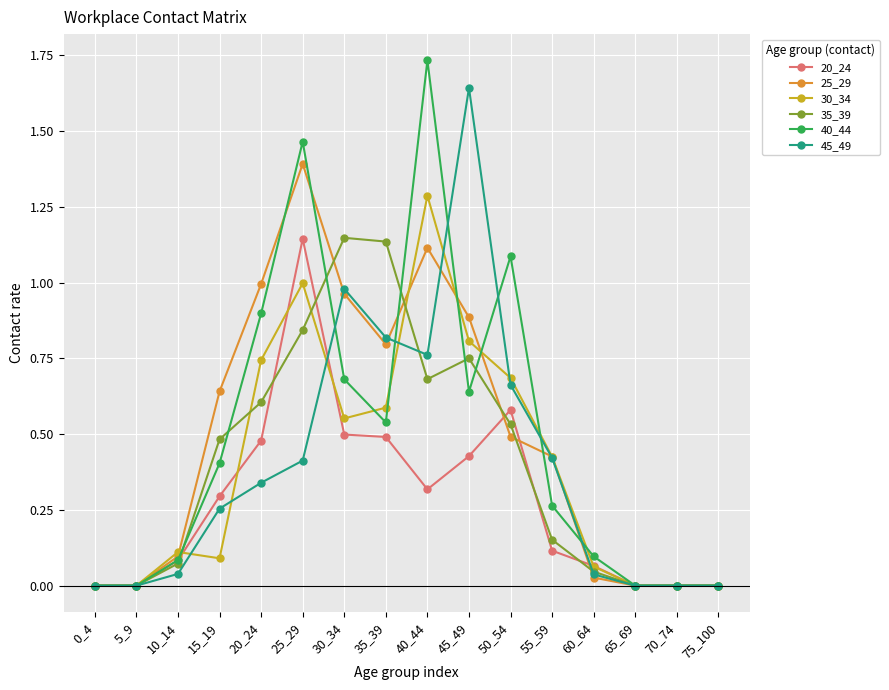

At which category is the sum across all series the highest?

25_29